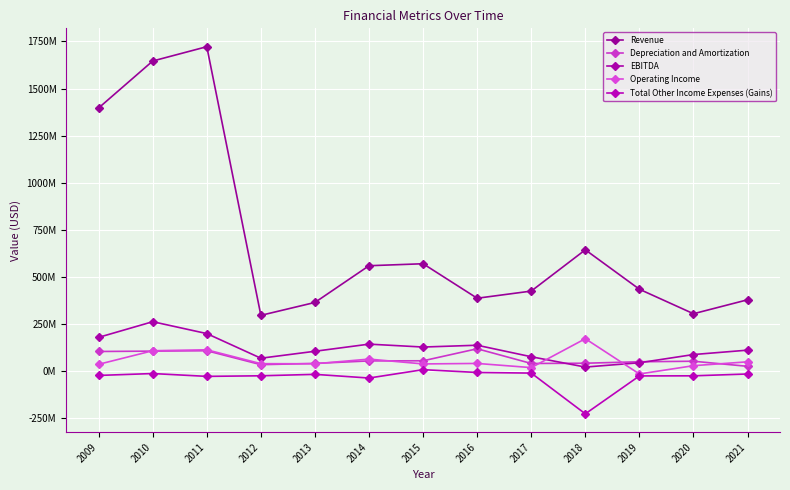

Is this an area chart (filled region under the line)?

No